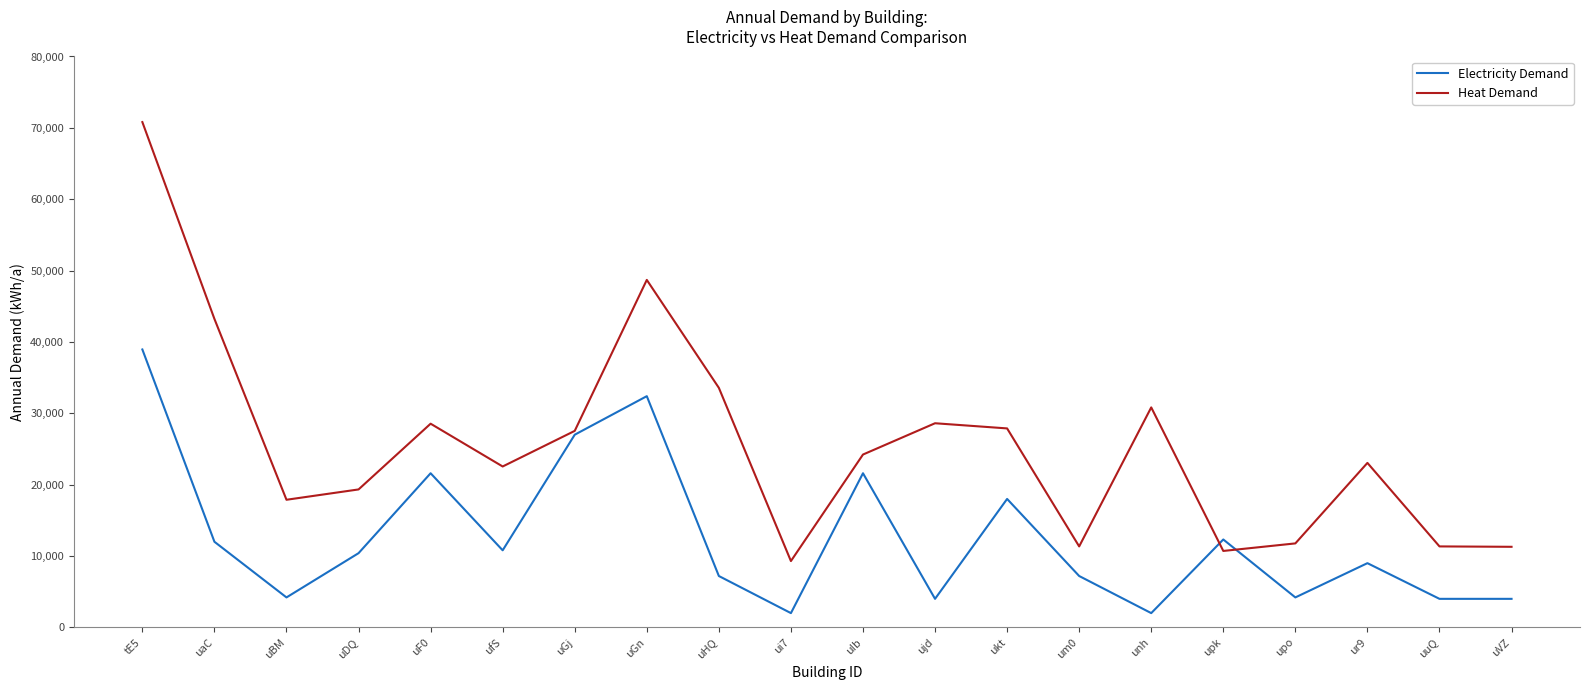

Does the chart display data point markers on the line(s)?

No